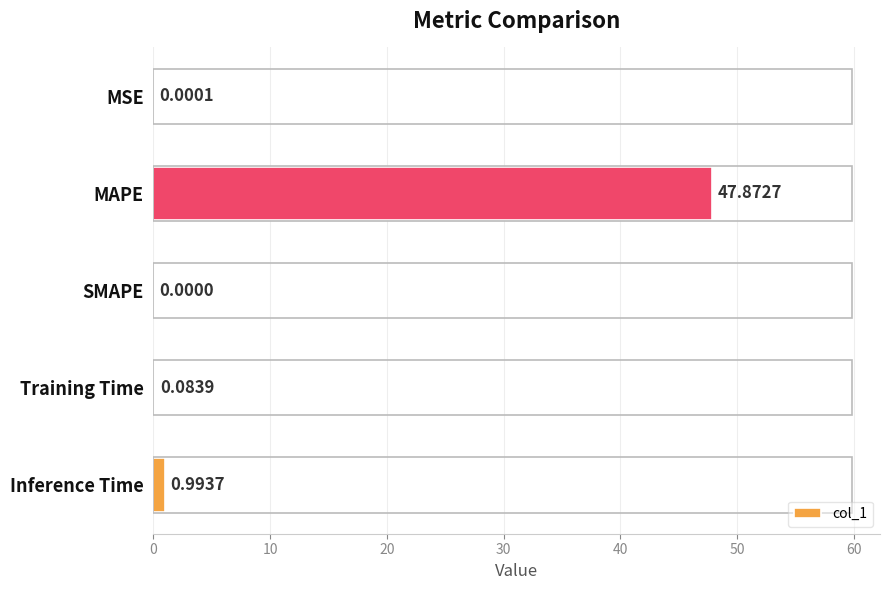

Where is the data nearest to the value 23?

Inference Time